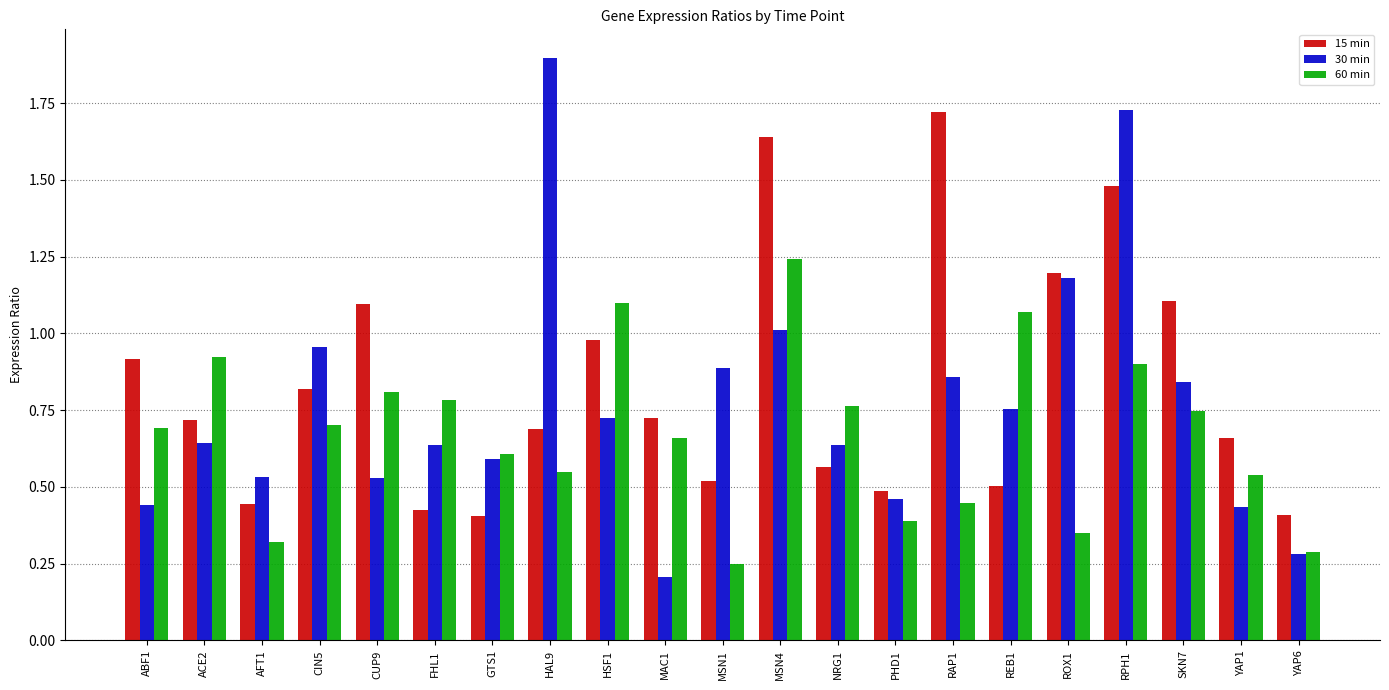

How many series are shown in this chart?

3